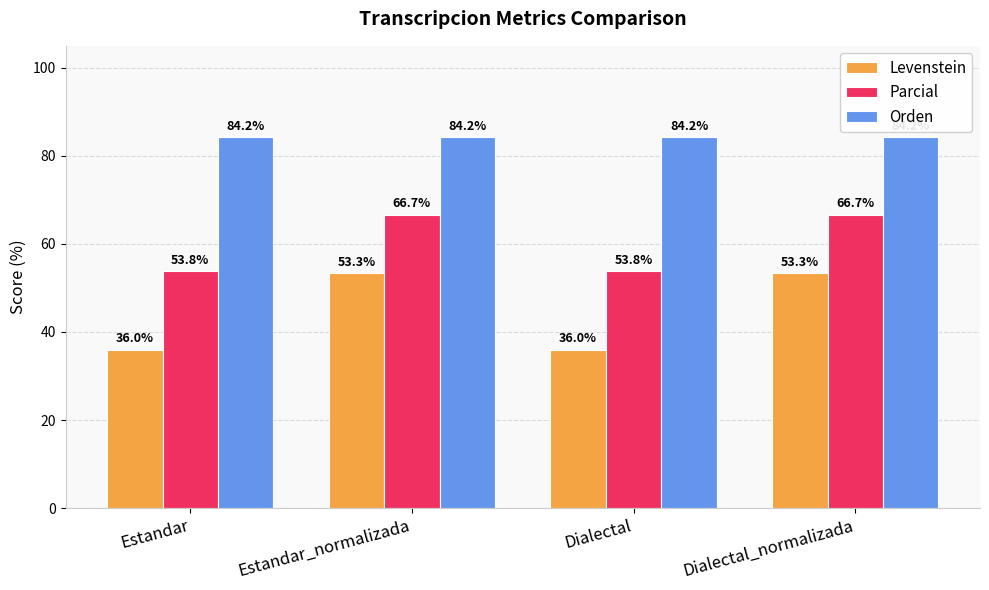

What is the lowest value of the Levenstein series?

36.0